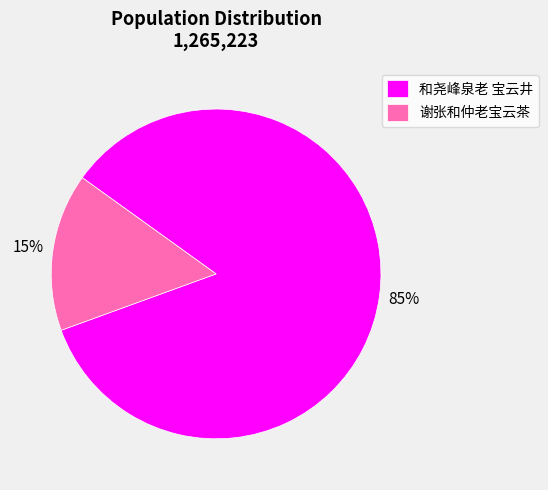

Which category has the smallest portion of the pie?

谢张和仲老宝云茶